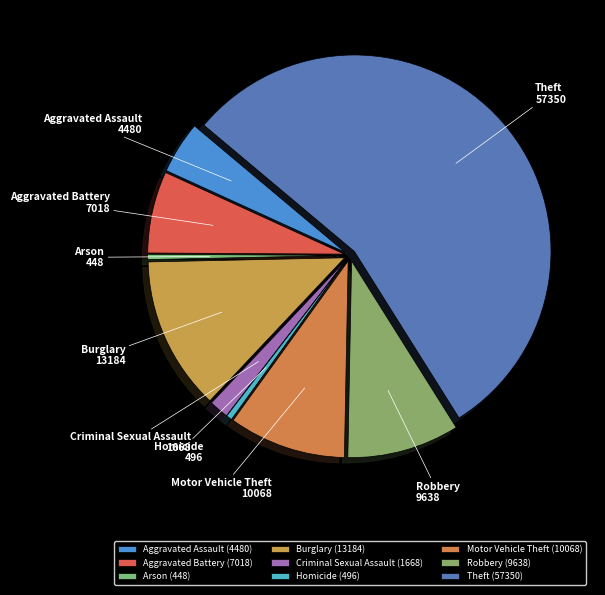

Count the number of slices in the pie.

9